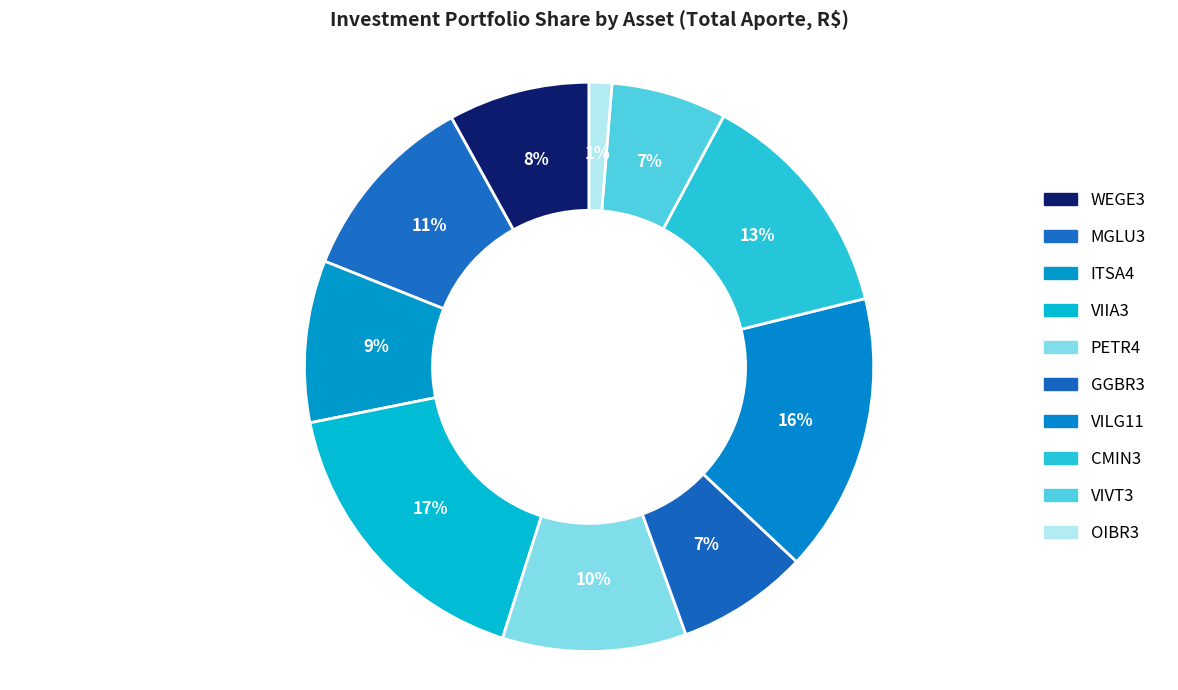

What percentage is the PETR4 slice, to the nearest percent?

10%